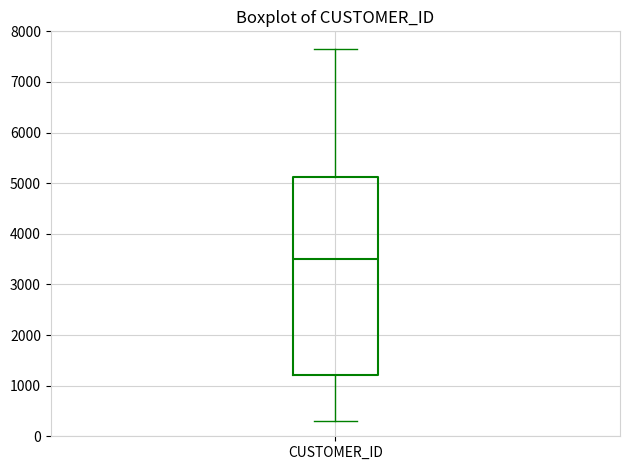

Read this box plot against the y-axis: the position of the median line, the range covered by the box, and the ends of both whiskers. The values are not printed on the chart, so give them approximately, as read against the axis.

median 3500, box 1200 to 5100, whiskers 300 to 7700